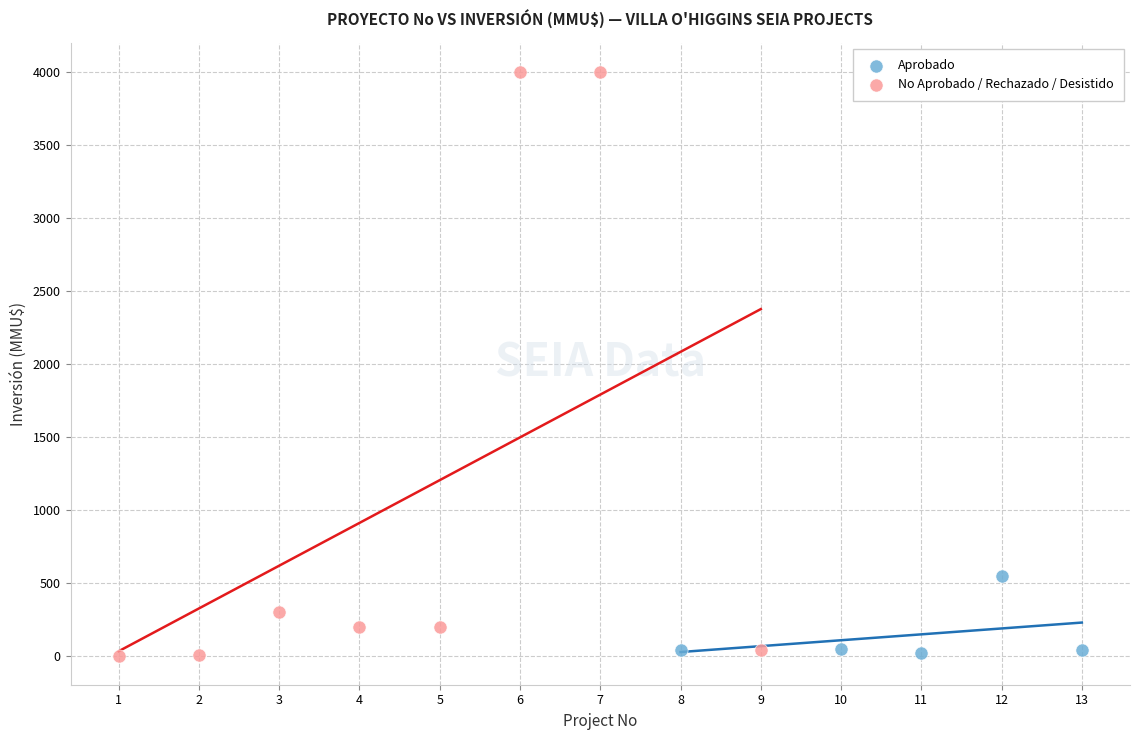

Which series has the largest Y range (max minus min)?

No Aprobado / Rechazado / Desistido